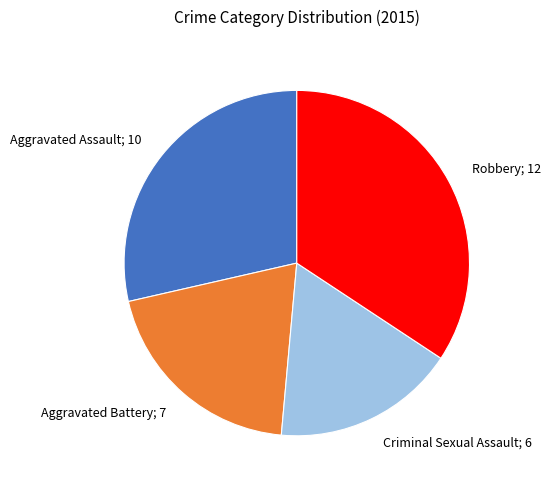

Does Robbery; 12 account for over 50% of the chart?

No